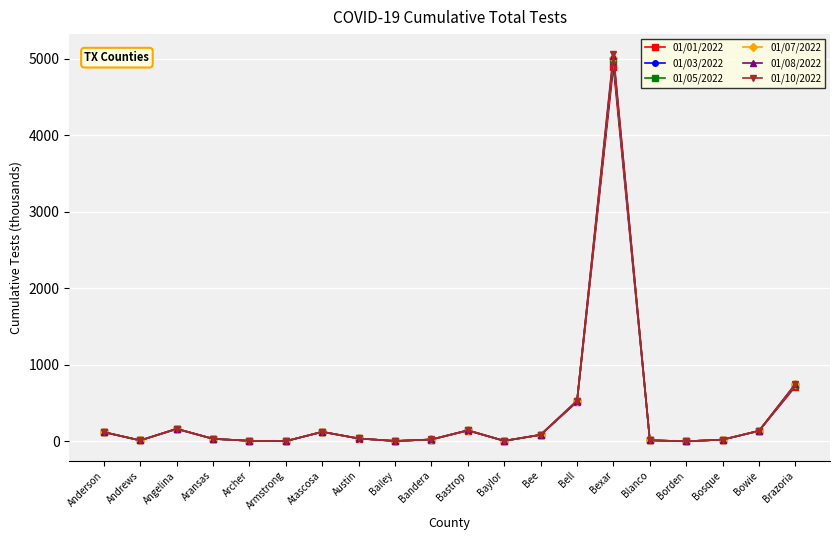

Which series has the largest range (max minus min)?

01/10/2022